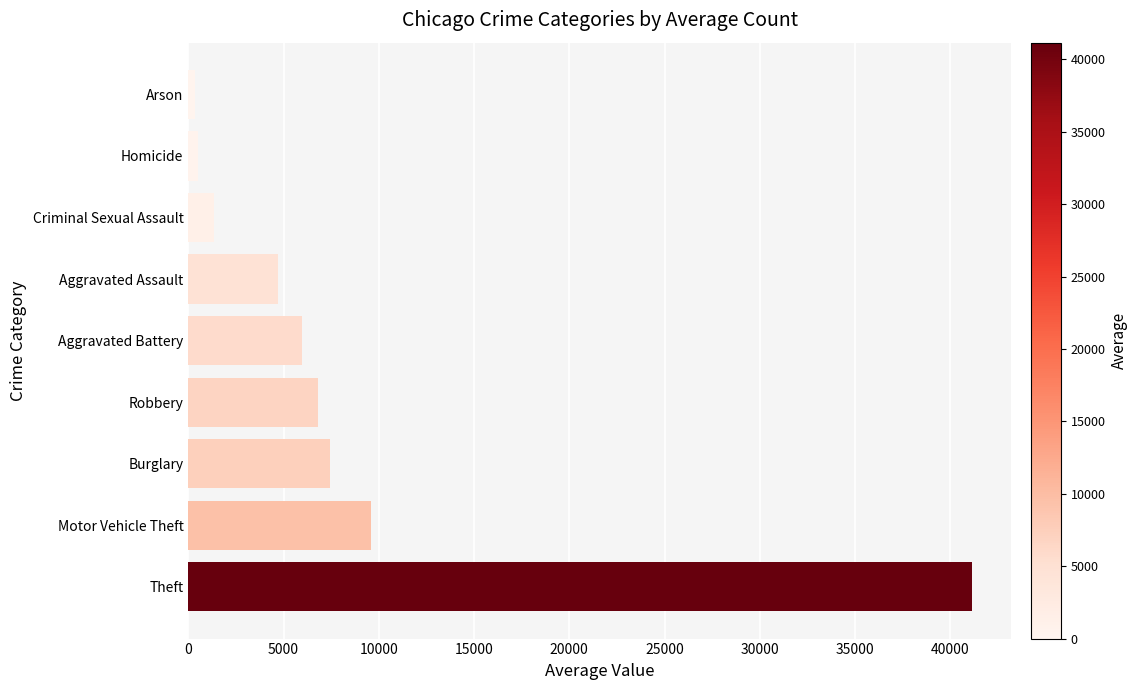

What is the change in value from Robbery to Aggravated Assault?

-2151.8